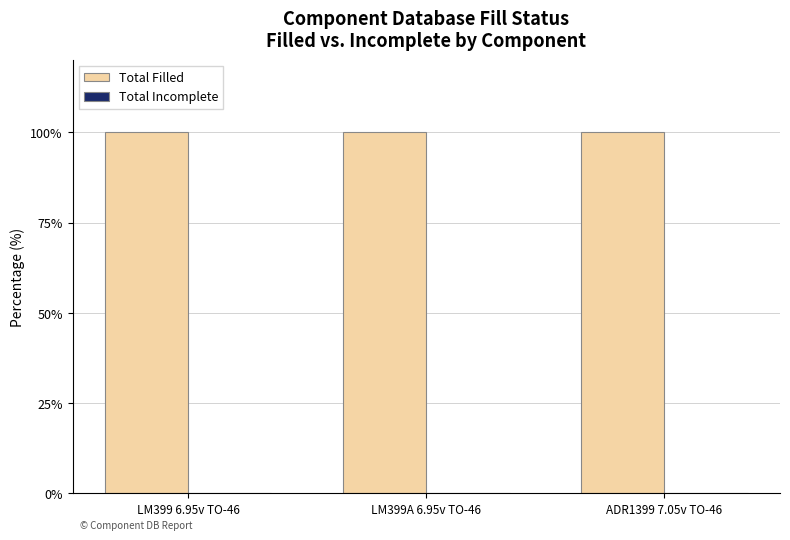

Read the Total Filled value at ADR1399 7.05v TO-46.

100